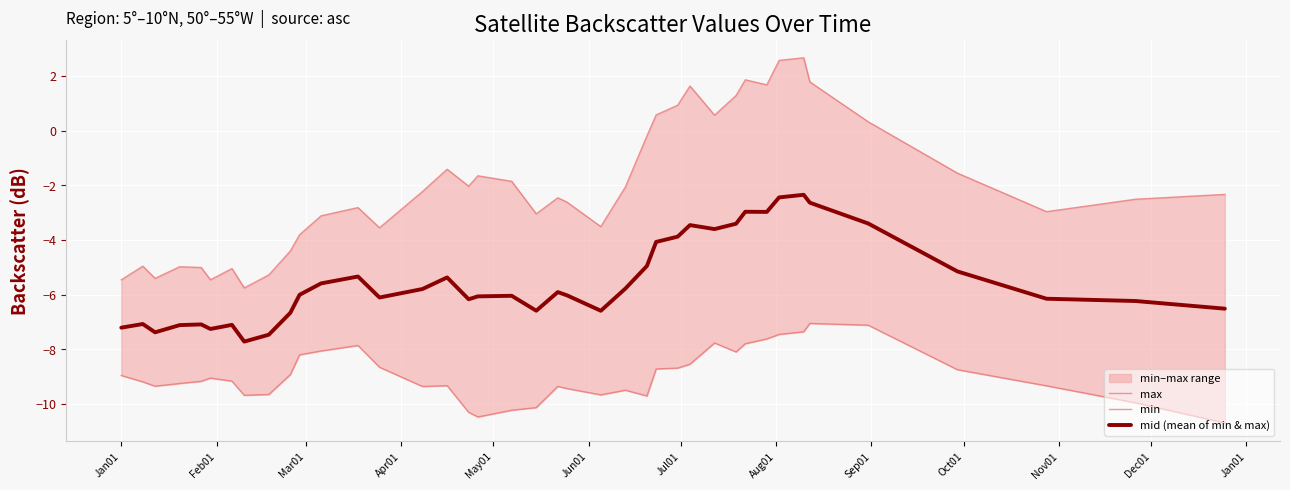

In mid (mean of min & max), how many points are lower than both neighbors (excluding endpoints)?

9